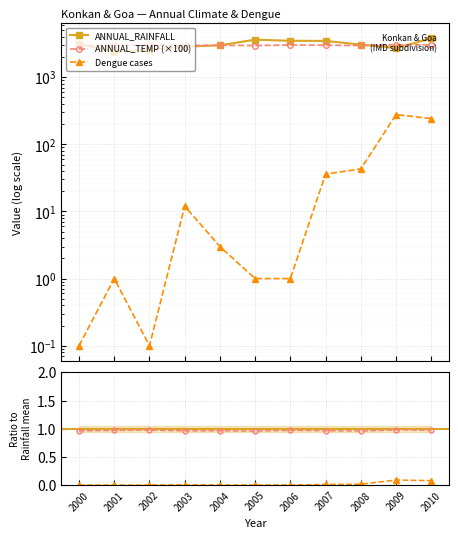

What is the maximum value shown in the chart?

3778.1